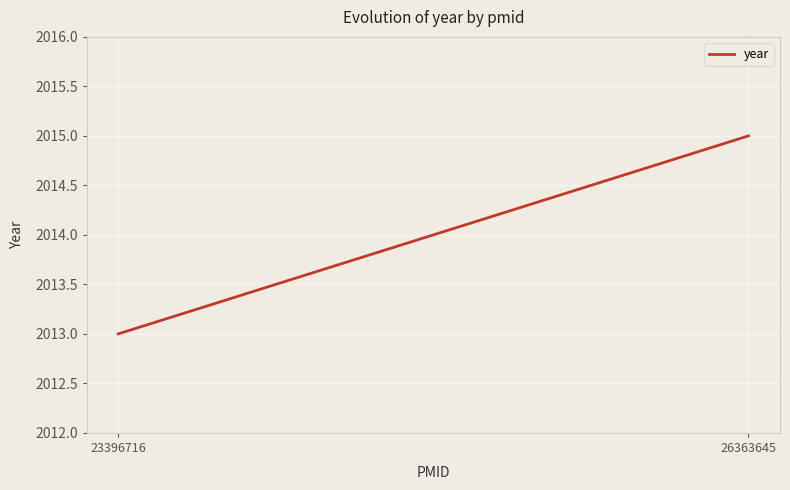

Does the chart have visible grid lines?

Yes